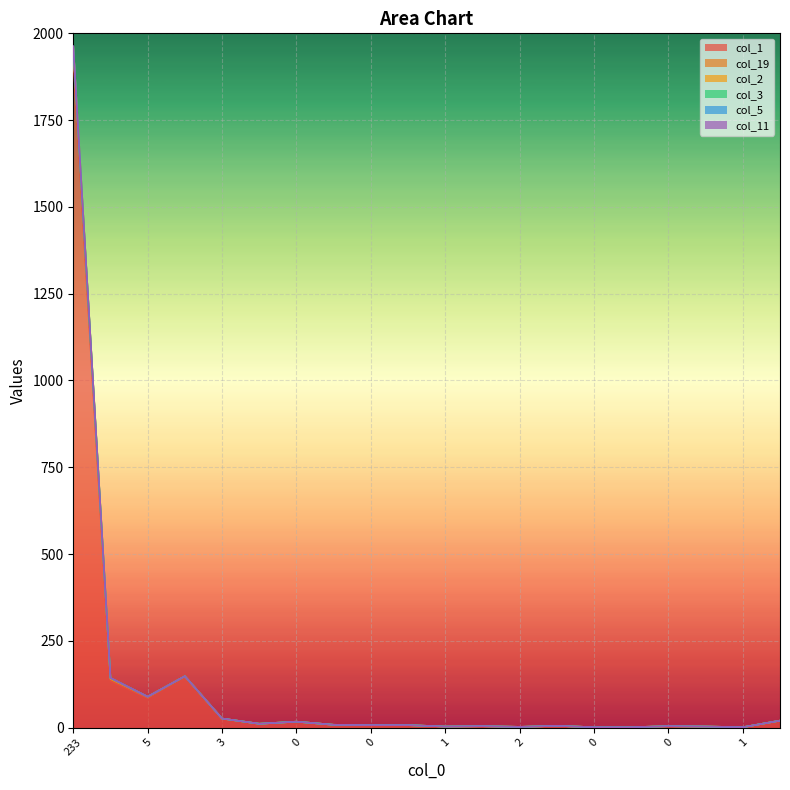

The value of col_11 at 1 is 8. True or false?

False